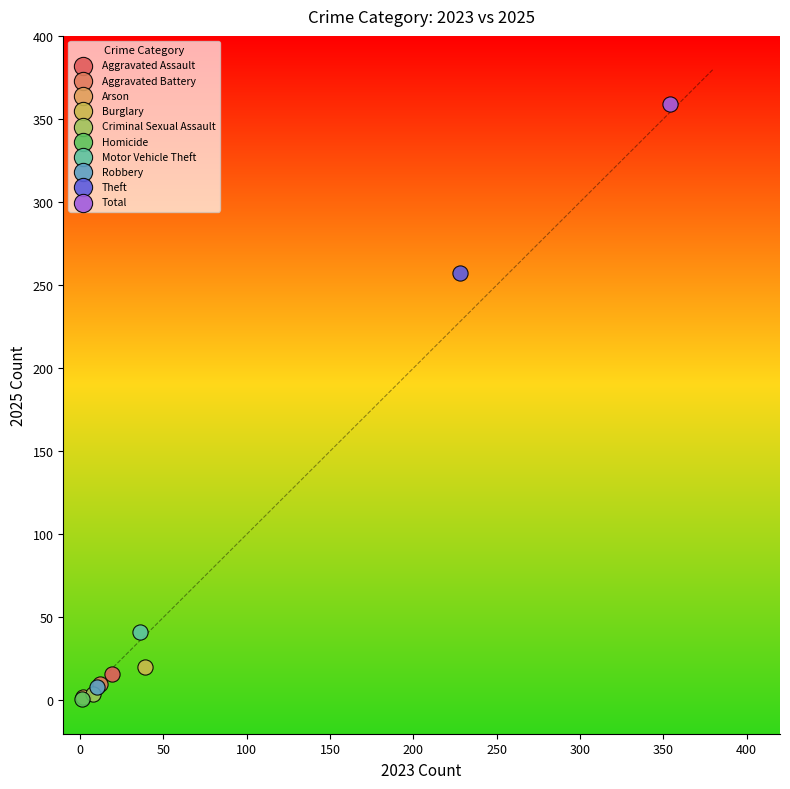

Which series reaches the maximum Y coordinate?

Total